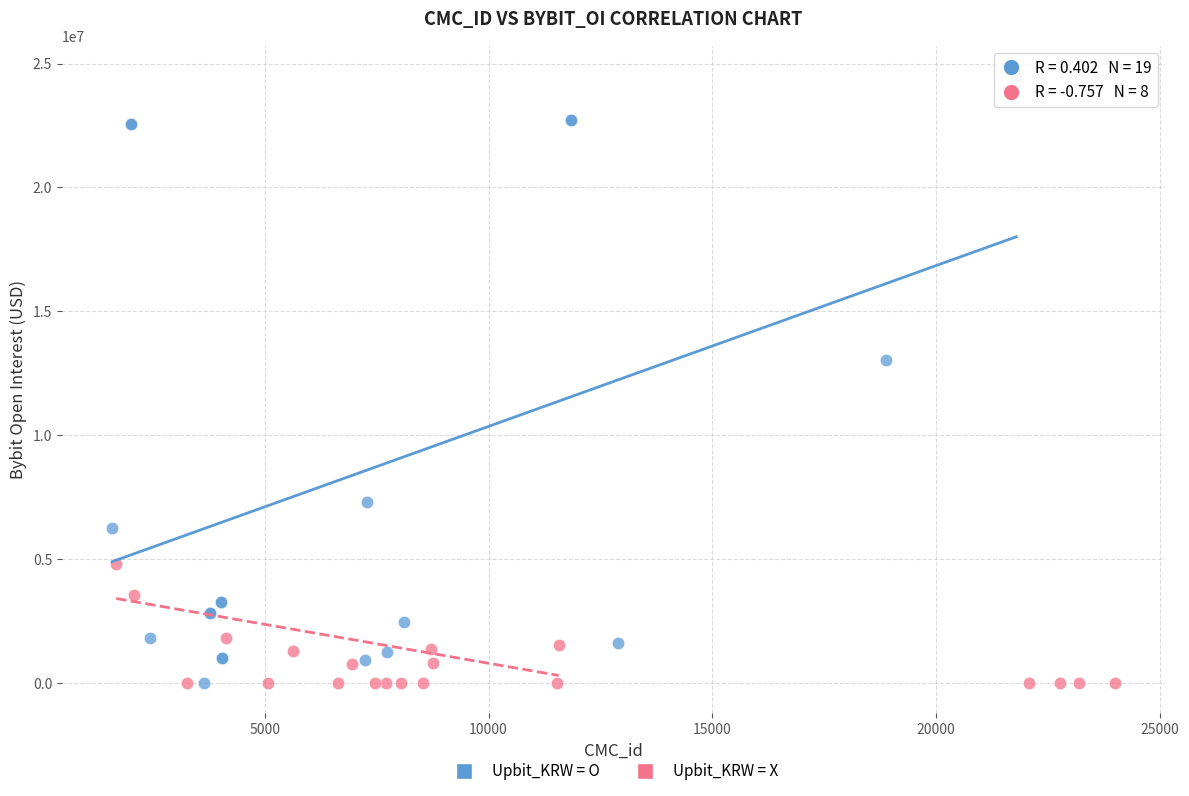

Which series has the largest Y range (max minus min)?

Upbit_KRW = O